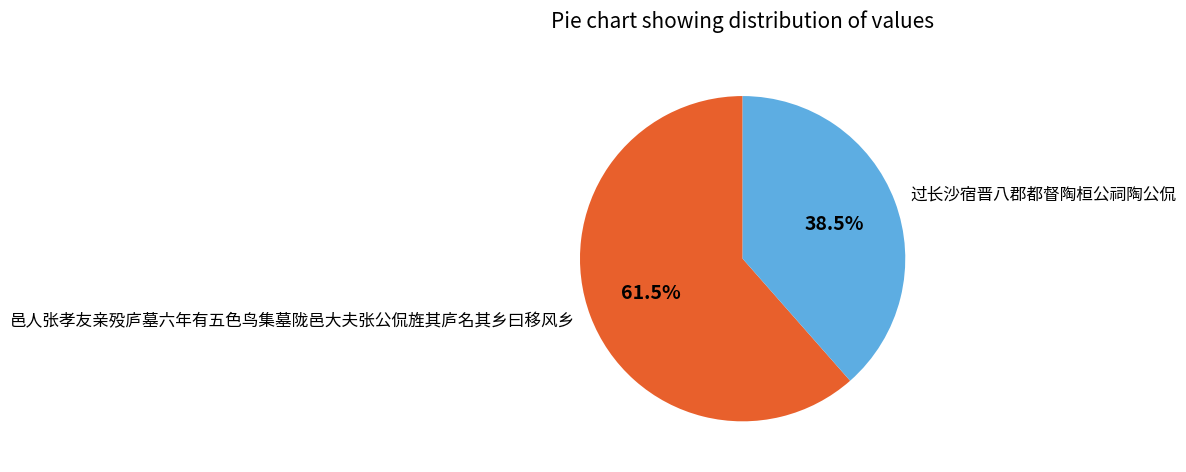

How many slices are in this pie chart?

2